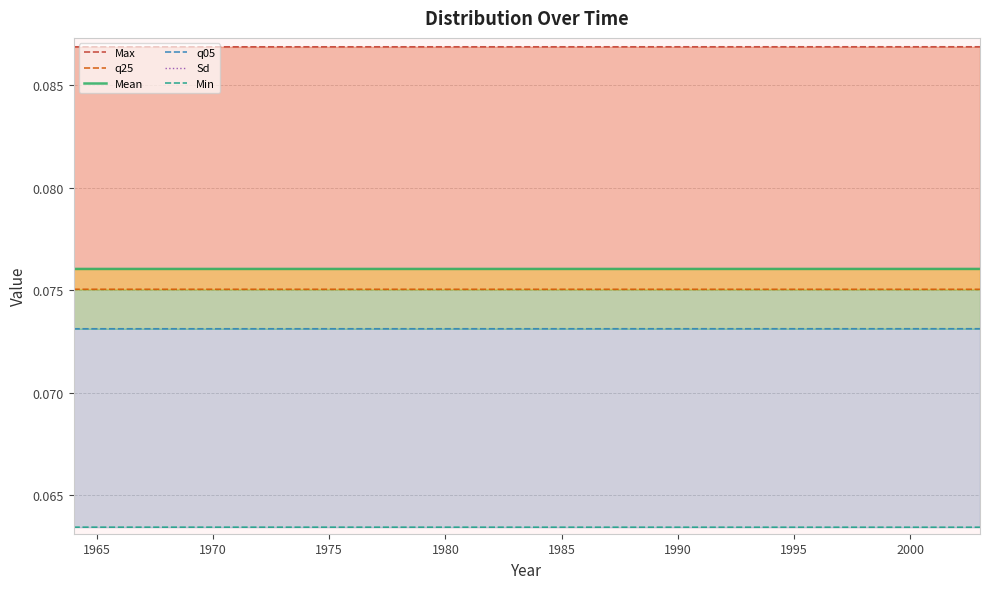

Is the value of q25 at 20 greater than the value of q05 at 30?

Yes